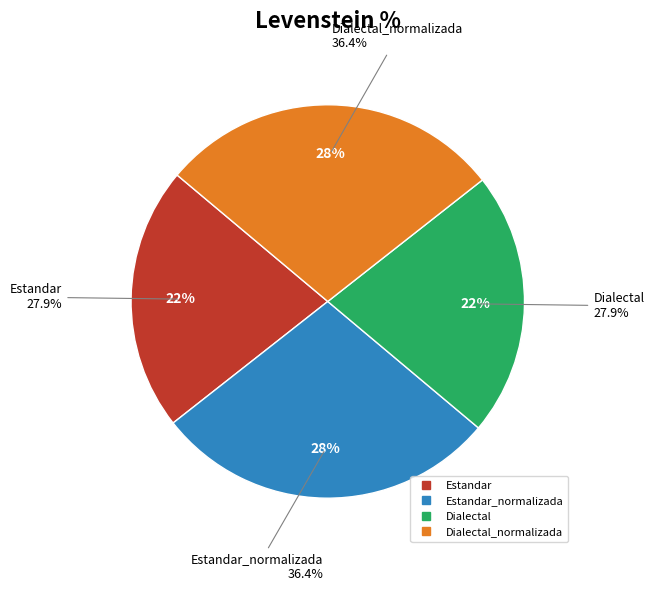

What is the change in value from Dialectal to Dialectal_normalizada?

+8.5